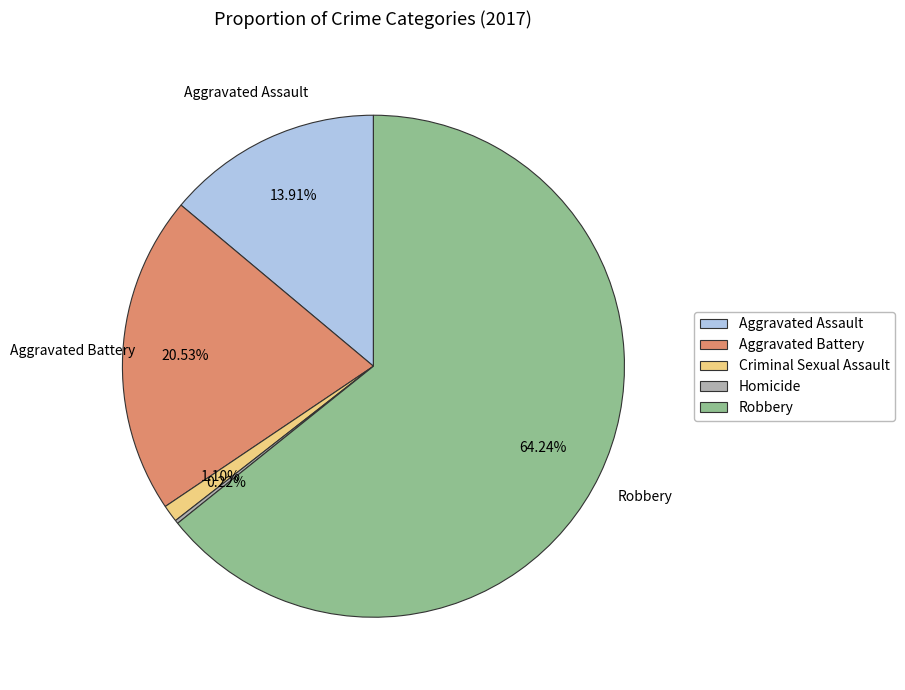

Do Robbery and Aggravated Battery together represent more than half of the pie?

Yes